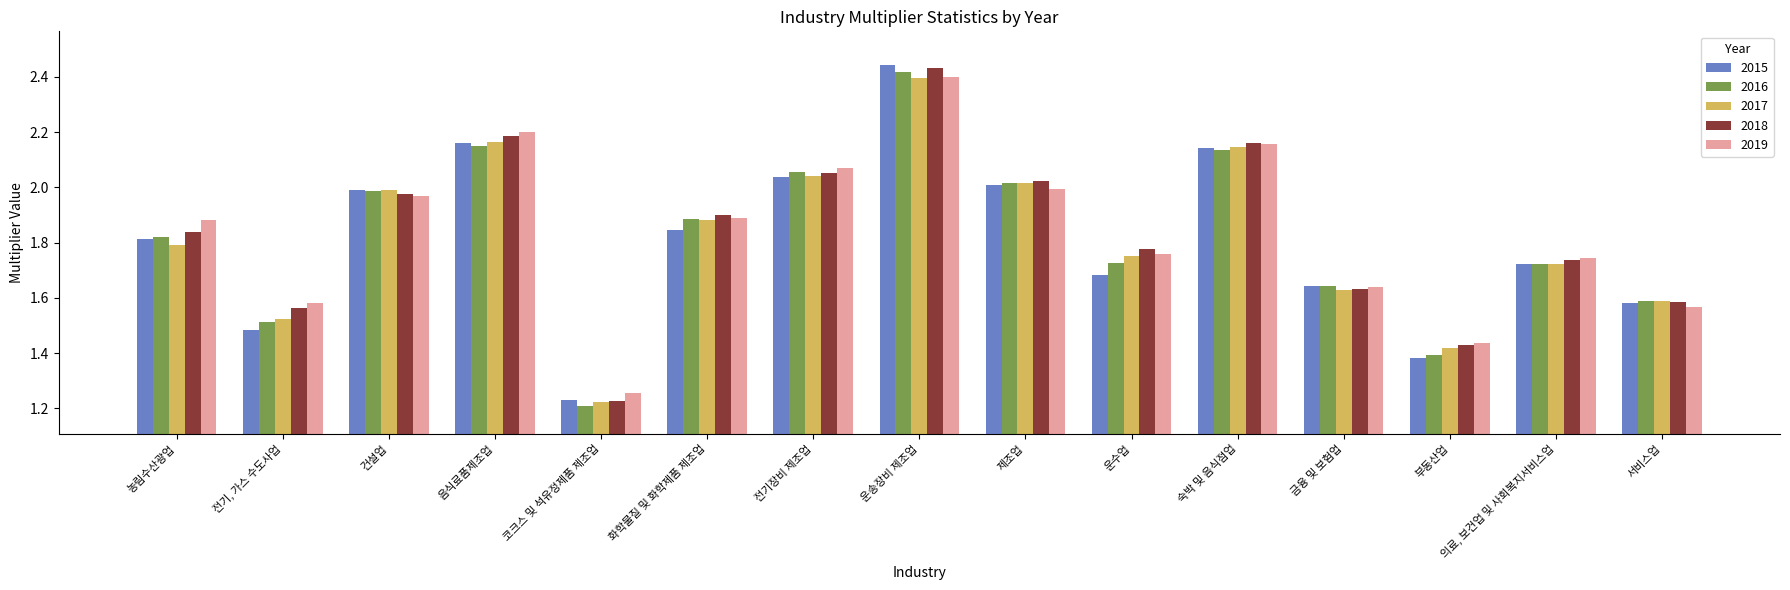

What is the label of the 11th bar from the right?

코크스 및 석유정제품 제조업